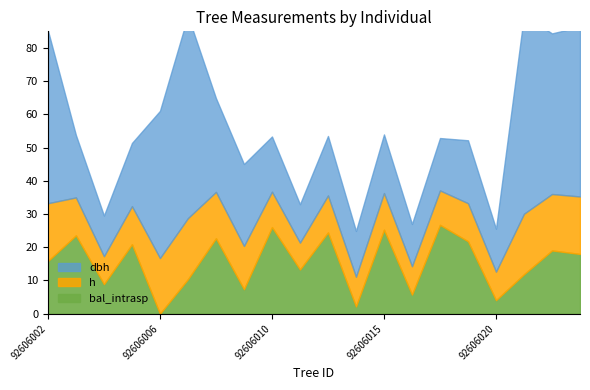

Which series changed the most between 92606004 and 92606026?

dbh